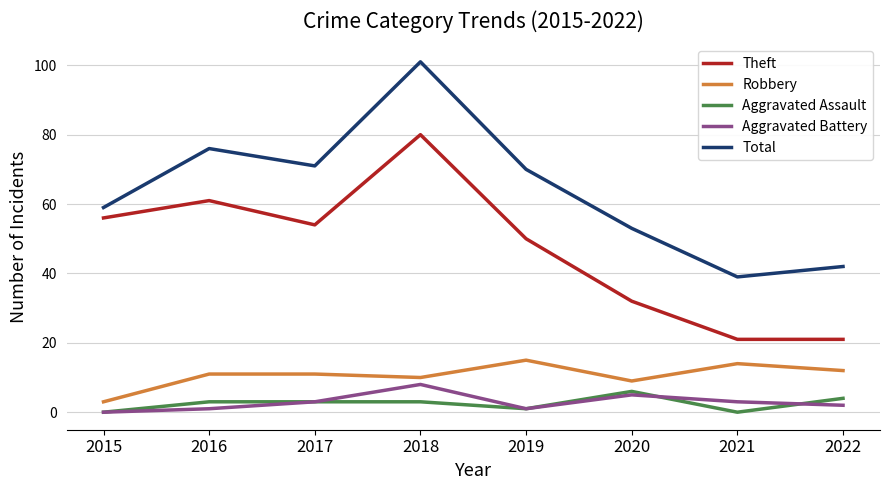

What is the spread (max minus min) of values at 2021?

39